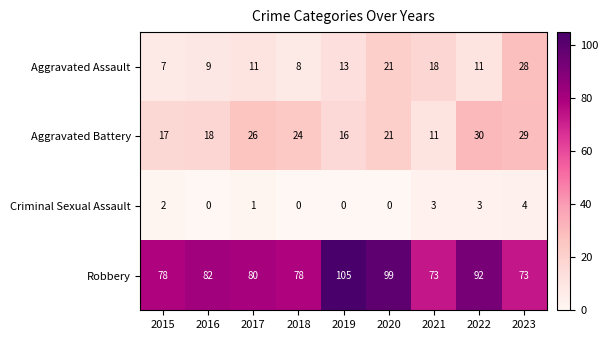

Between 2018 and 2020, which series saw the biggest shift?

Robbery